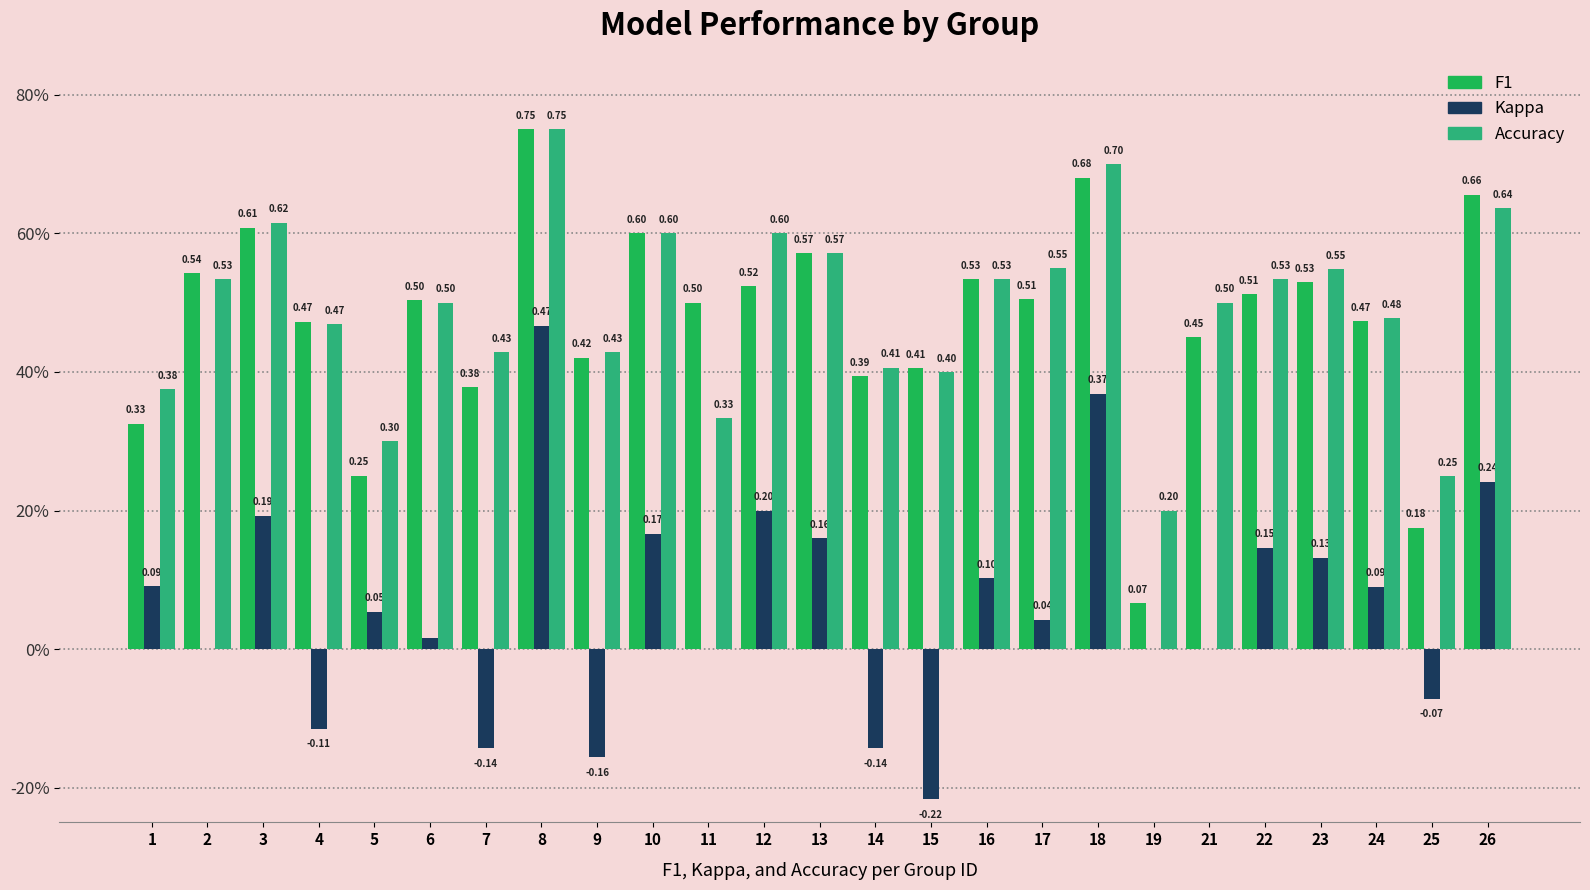

Between 2 and 15, which series saw the biggest shift?

Kappa